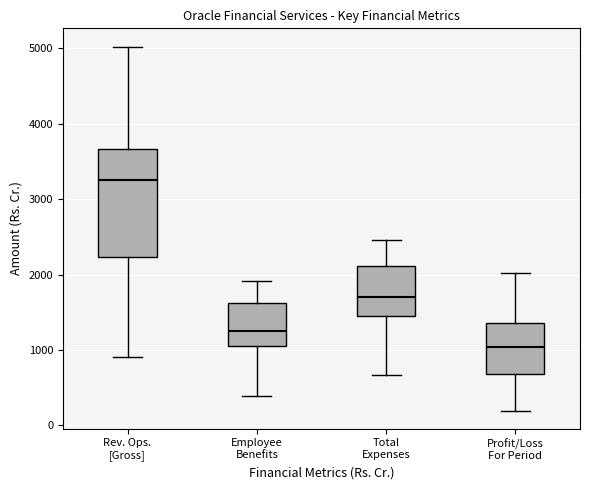

Where is the lower edge of the box for Employee Benefits on the y-axis? The values are not printed on the chart, so give them approximately, as read against the axis.

1100